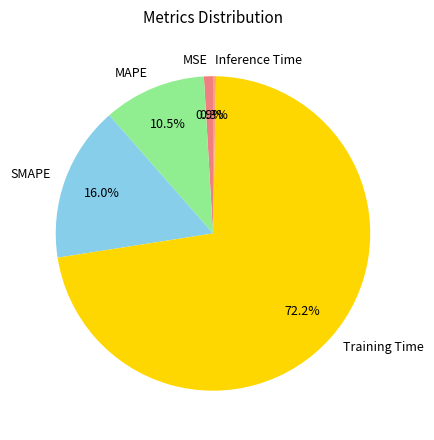

To the nearest percent, what is the difference between the largest and smallest slice percentages?

72%